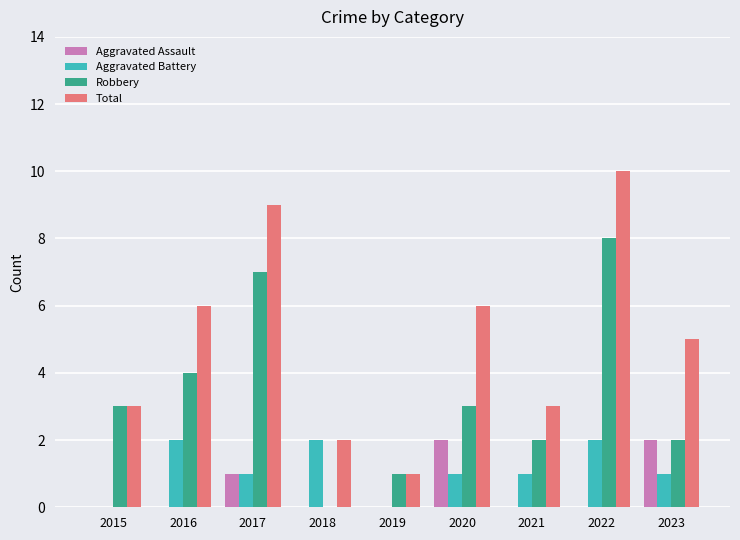

Which series has the largest total across all categories?

Total